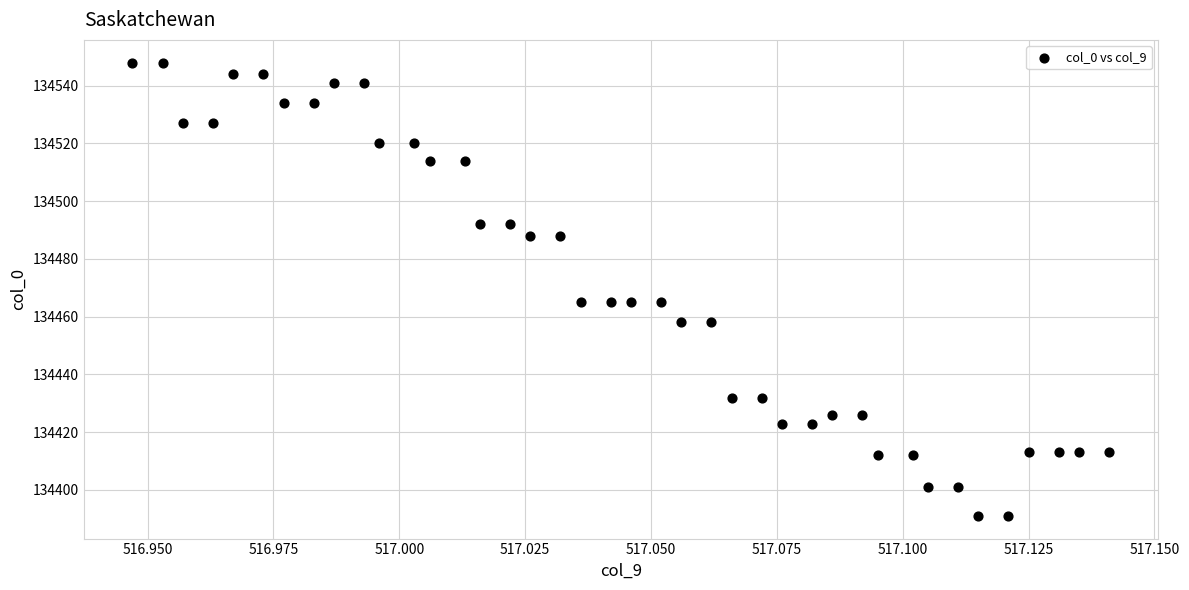

What is the range of Y values (max minus min)?

157